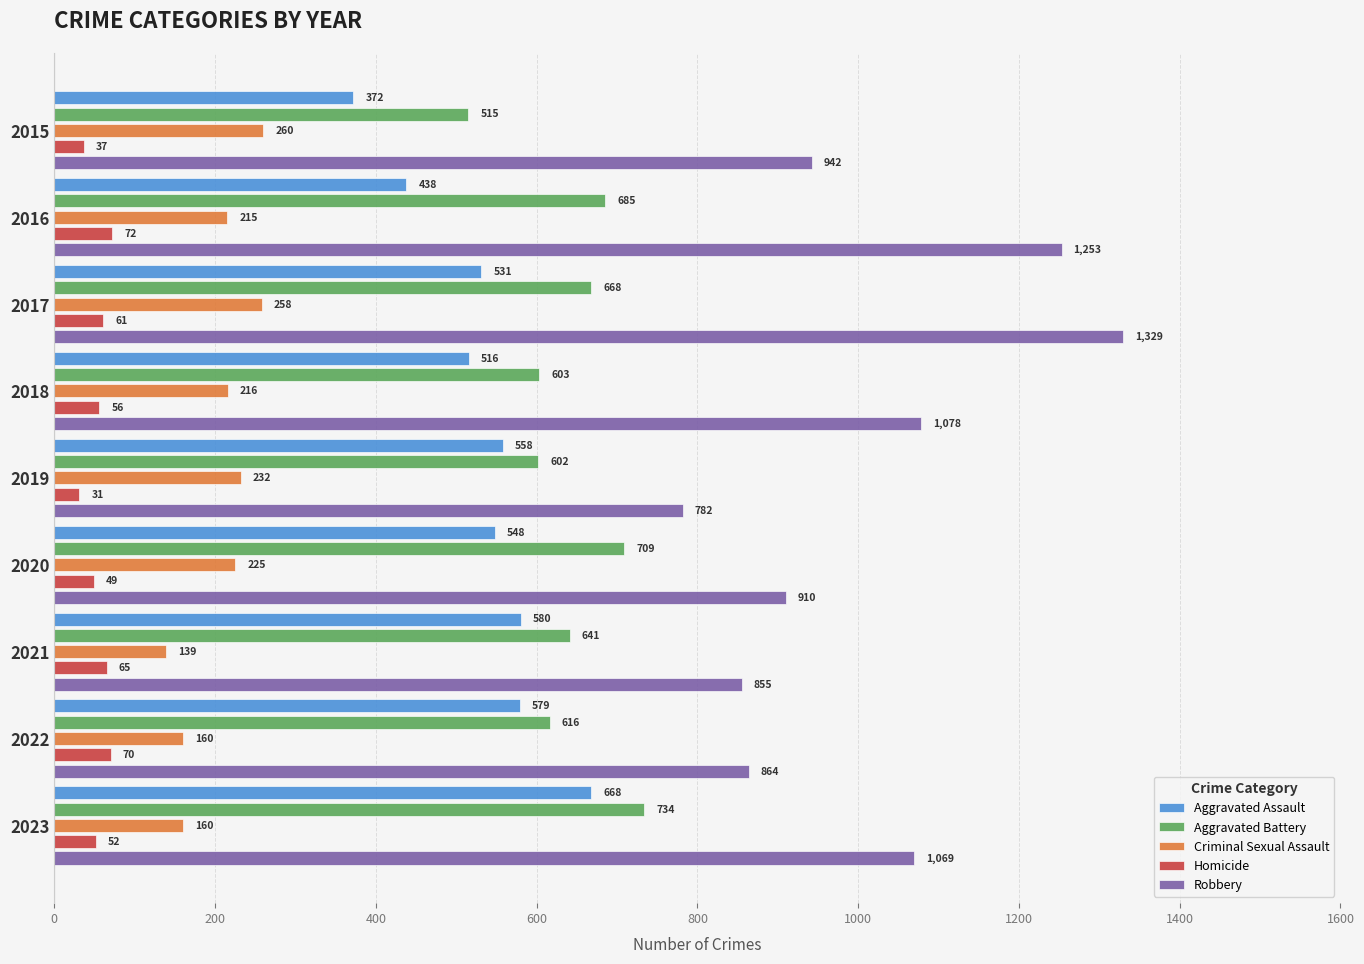

List the series in order of their peak value, lowest first.

Homicide, Criminal Sexual Assault, Aggravated Assault, Aggravated Battery, Robbery